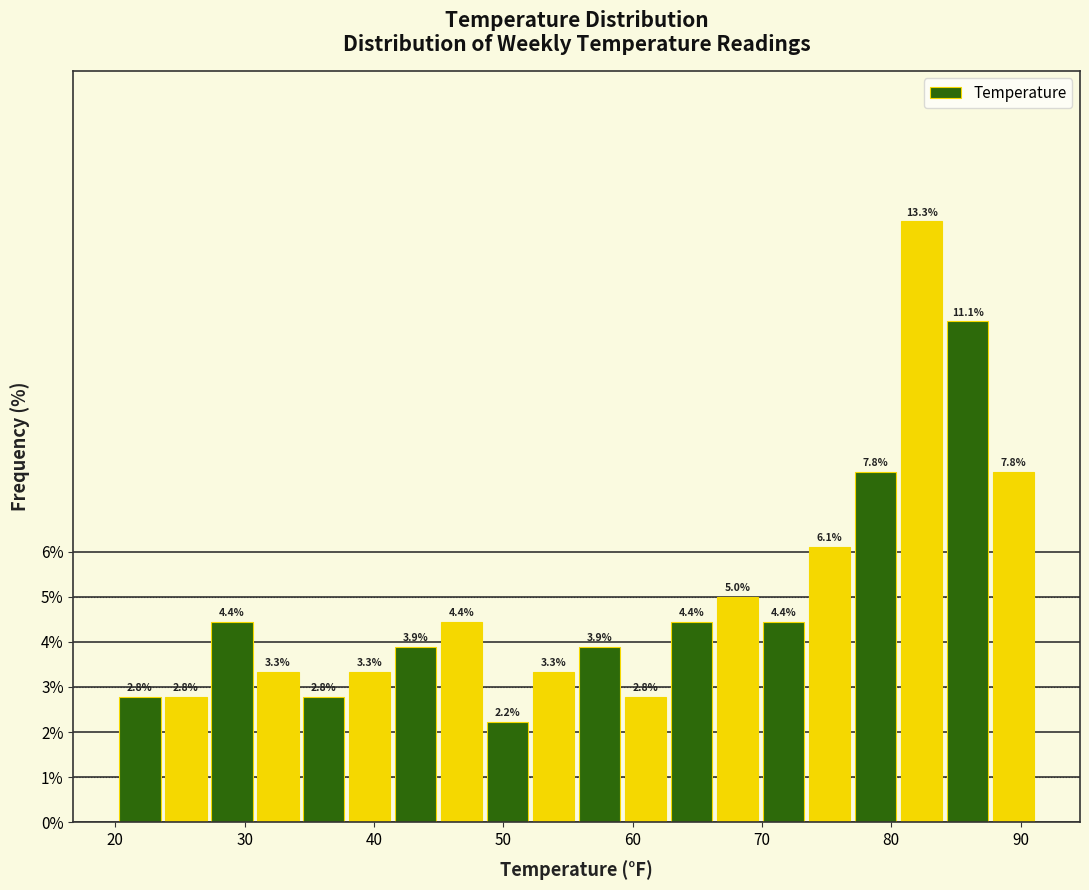

Read against the x-axis, roughly where is the centre of the tallest bar?

82